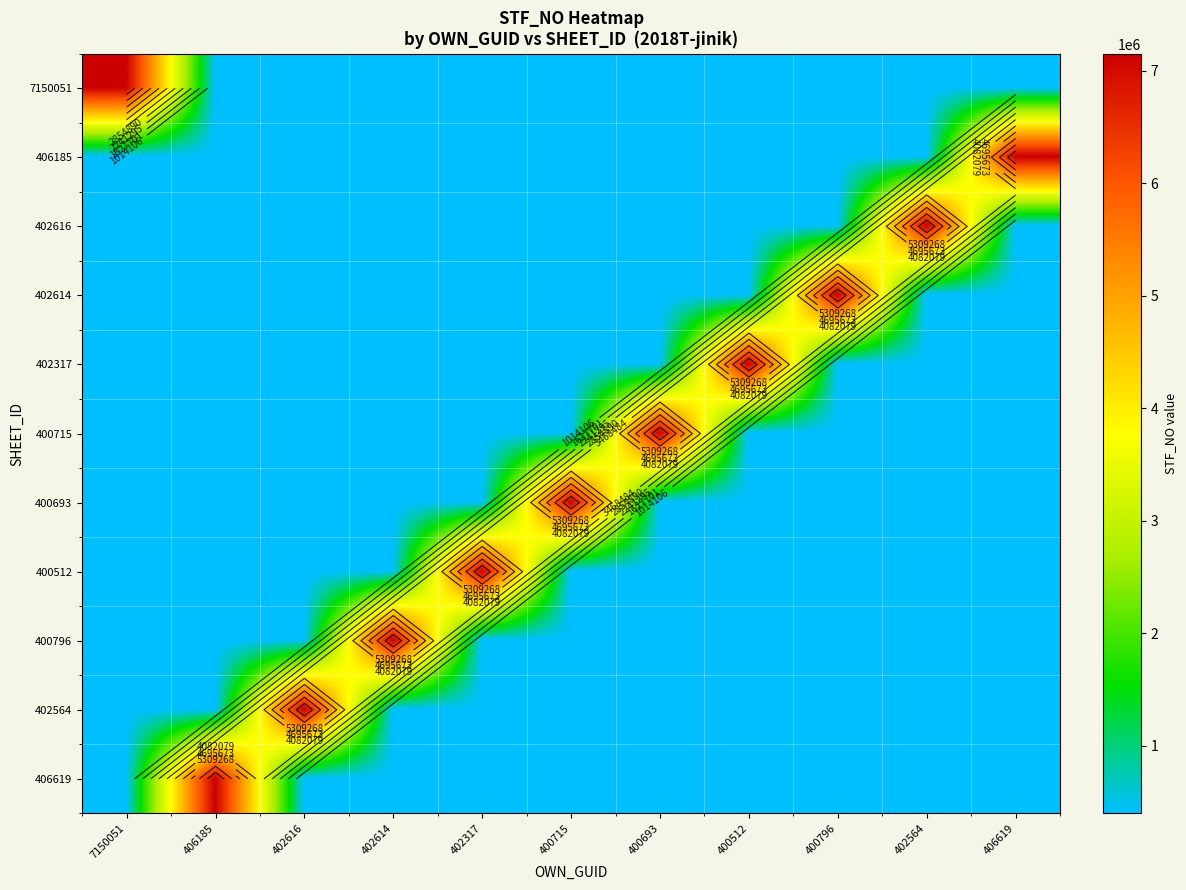

True or false: 406619 has a value of 204128 at 400715.

False